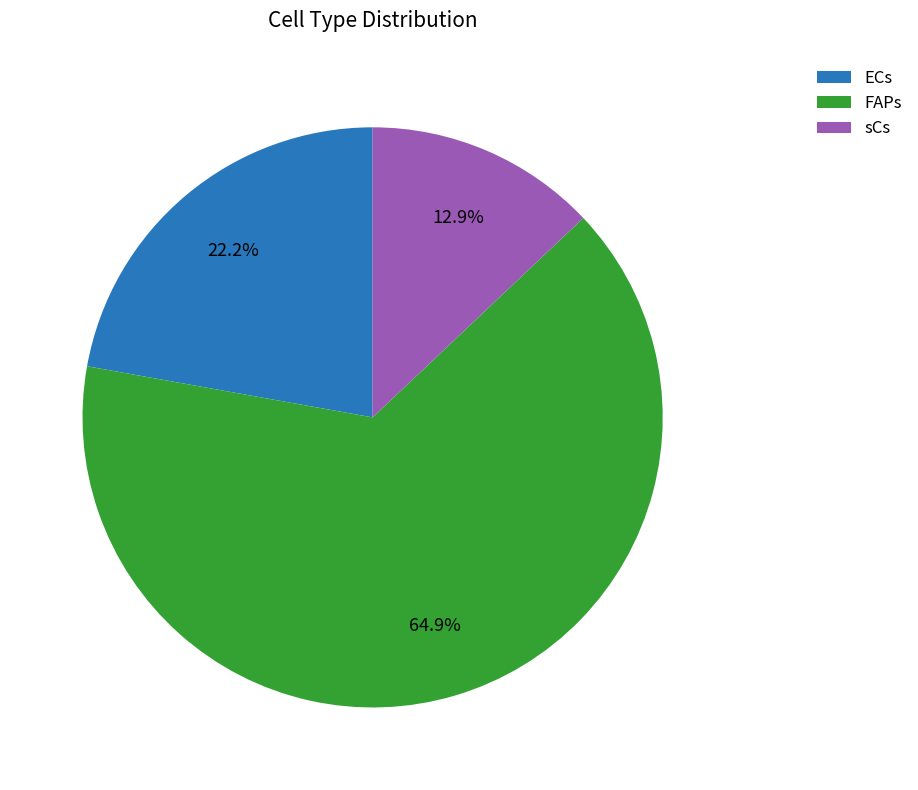

Which category accounts for the majority?

FAPs